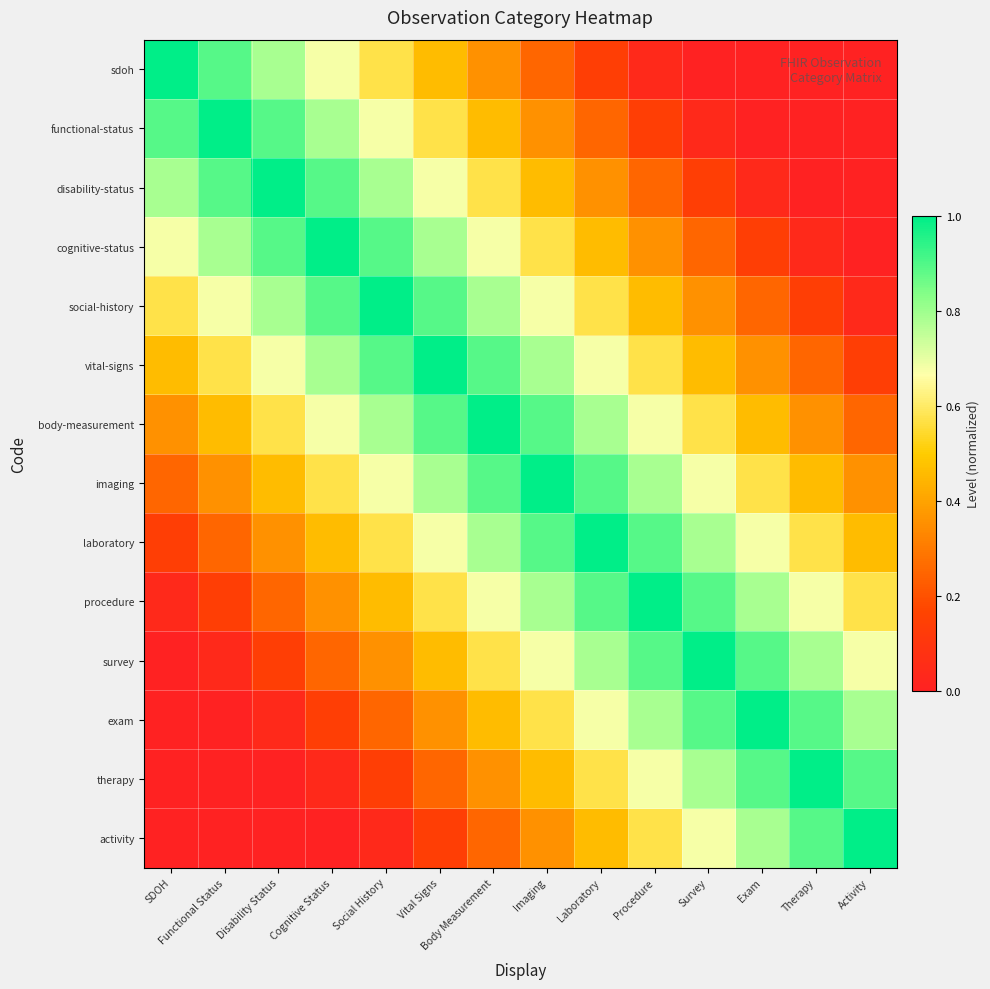

What is the total value across all series at Cognitive Status?

7.5